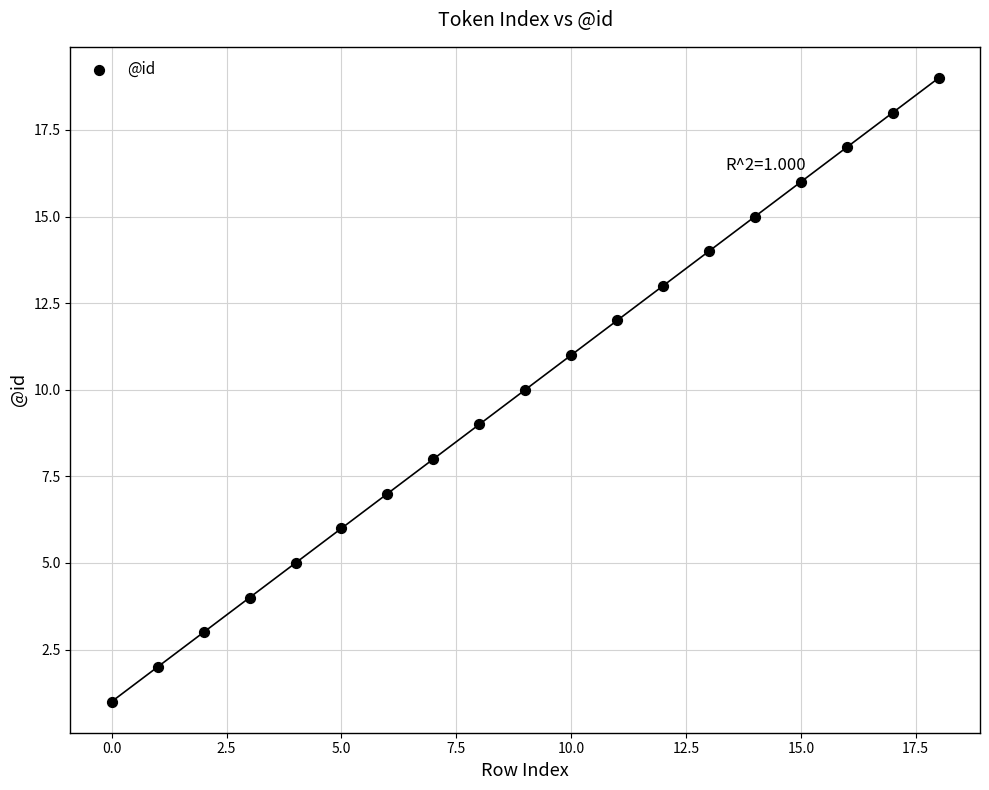

What is the range of Y values (max minus min)?

18